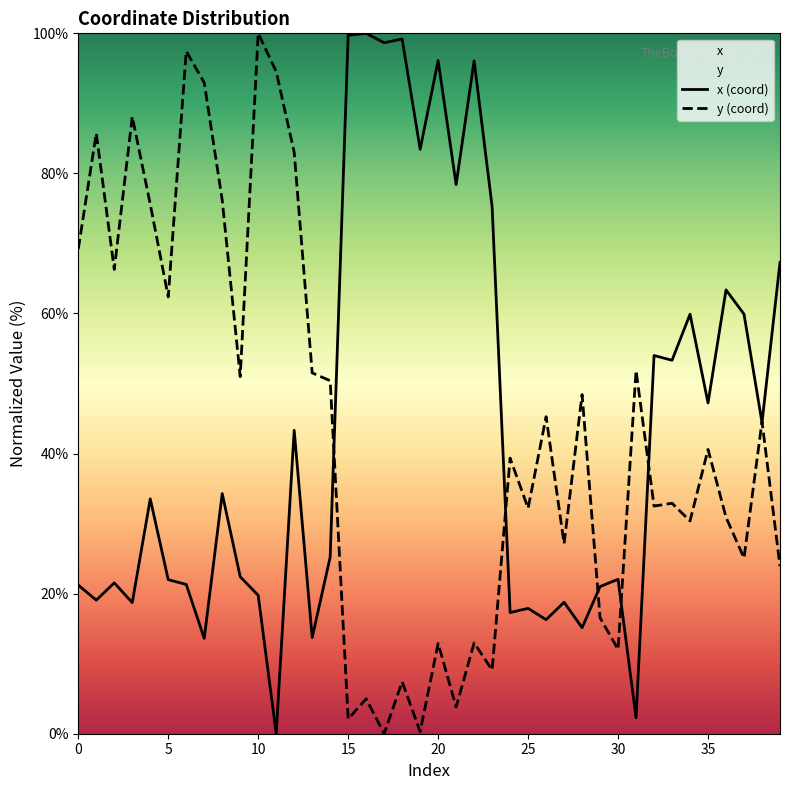

Which category has the highest value across all series?

16